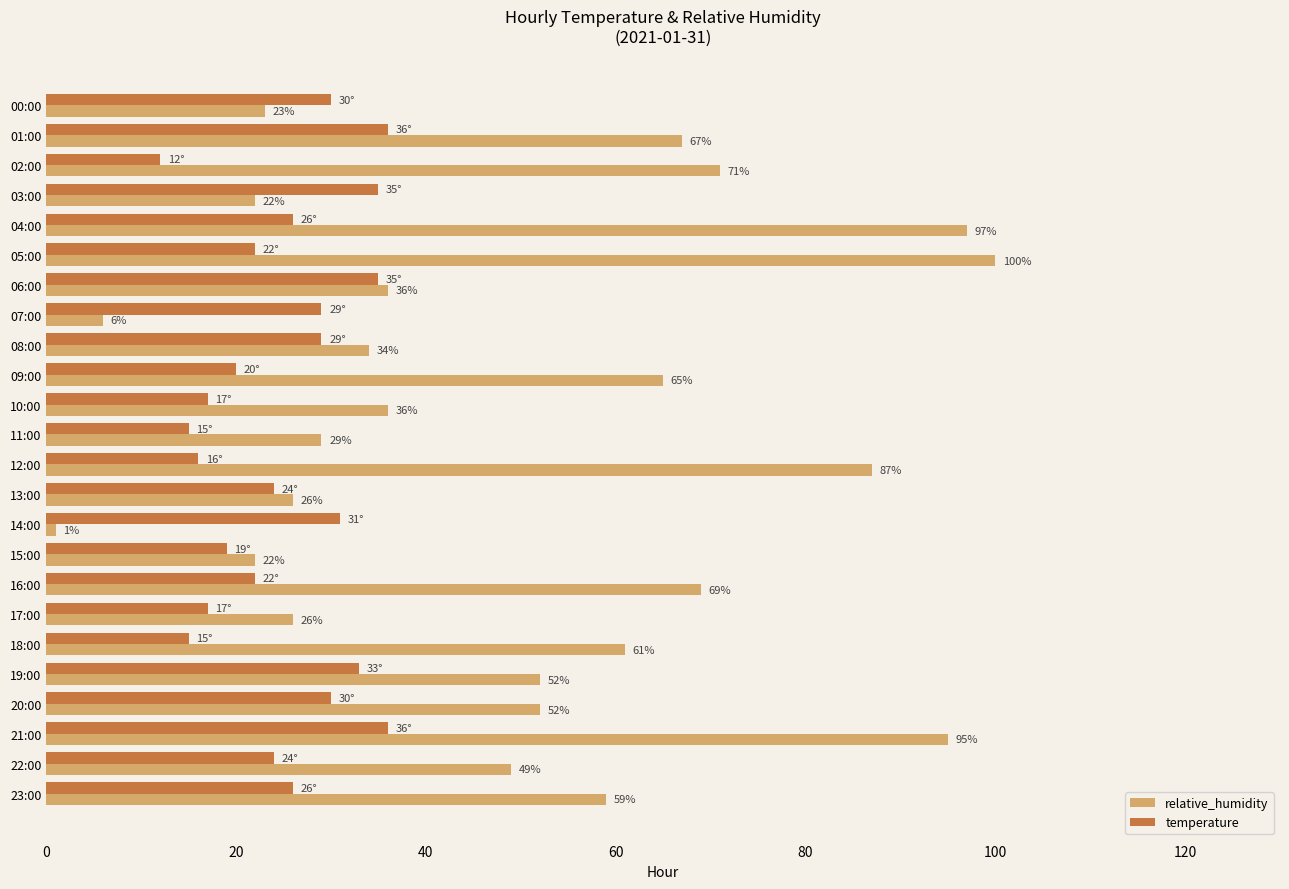

At which label does relative_humidity reach its minimum?

14:00